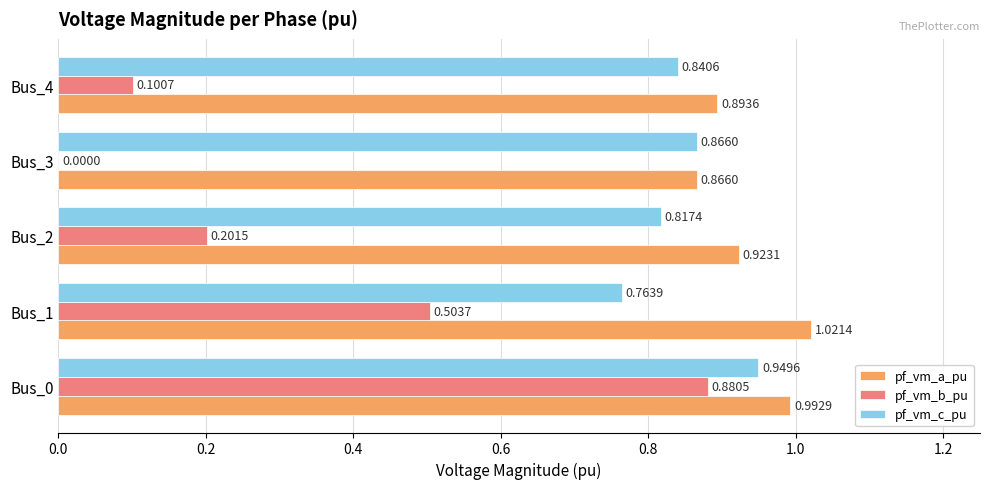

Which series has the largest total across all categories?

pf_vm_a_pu